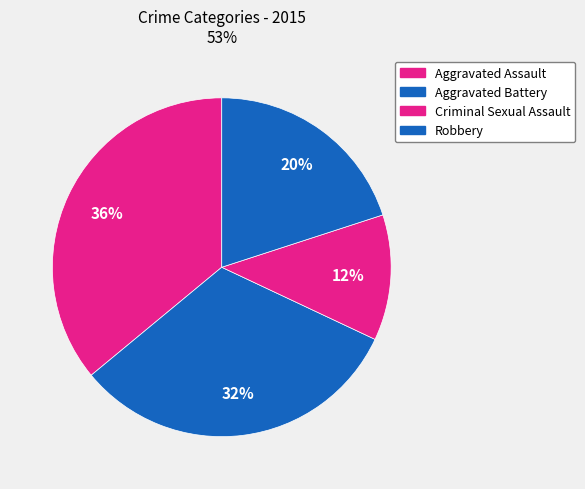

To the nearest percent, what is the difference between the largest and smallest slice percentages?

24%